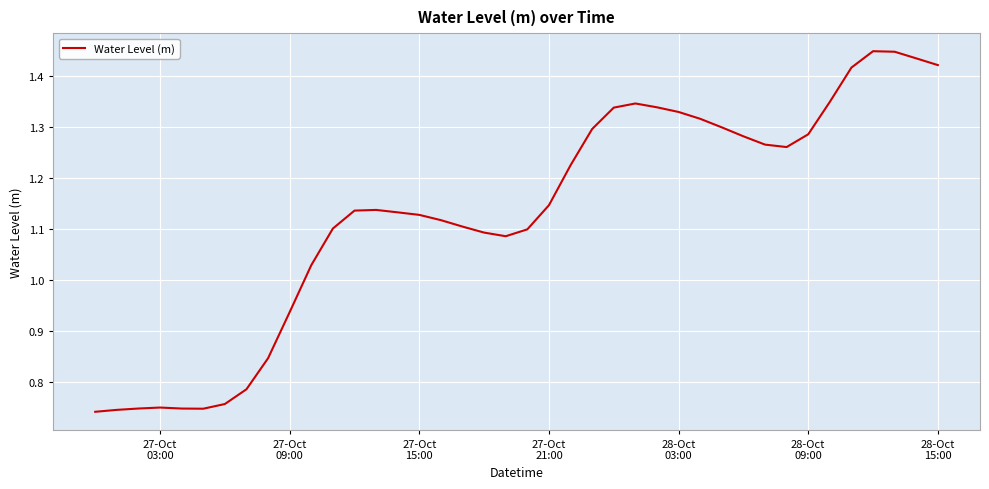

Is this an area chart (filled region under the line)?

No